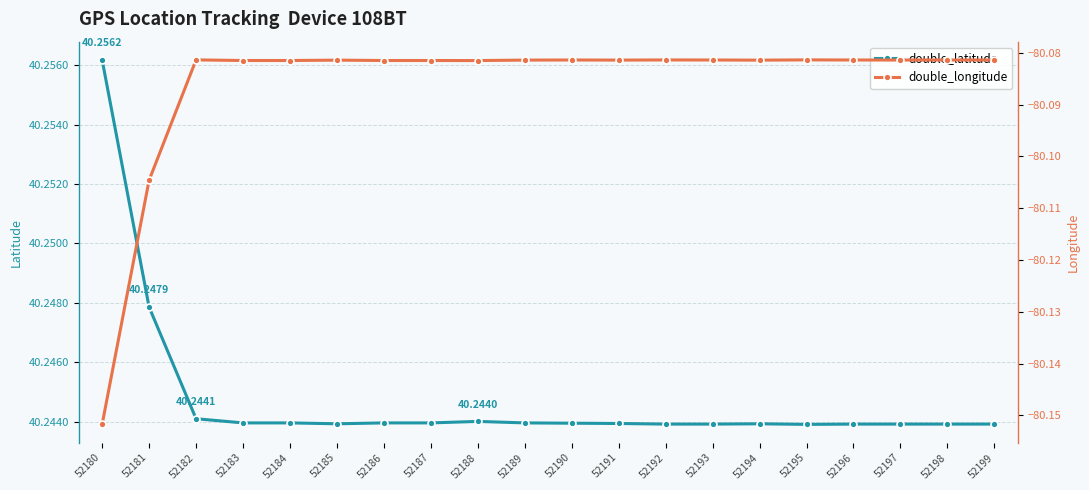

The value of double_latitude at 52180 is 56.7. True or false?

False